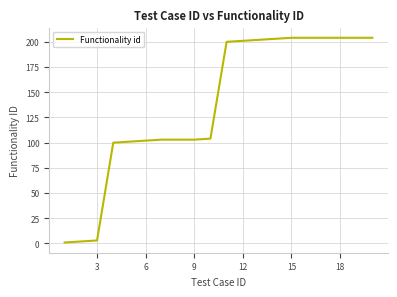

What is the greatest value displayed?

204